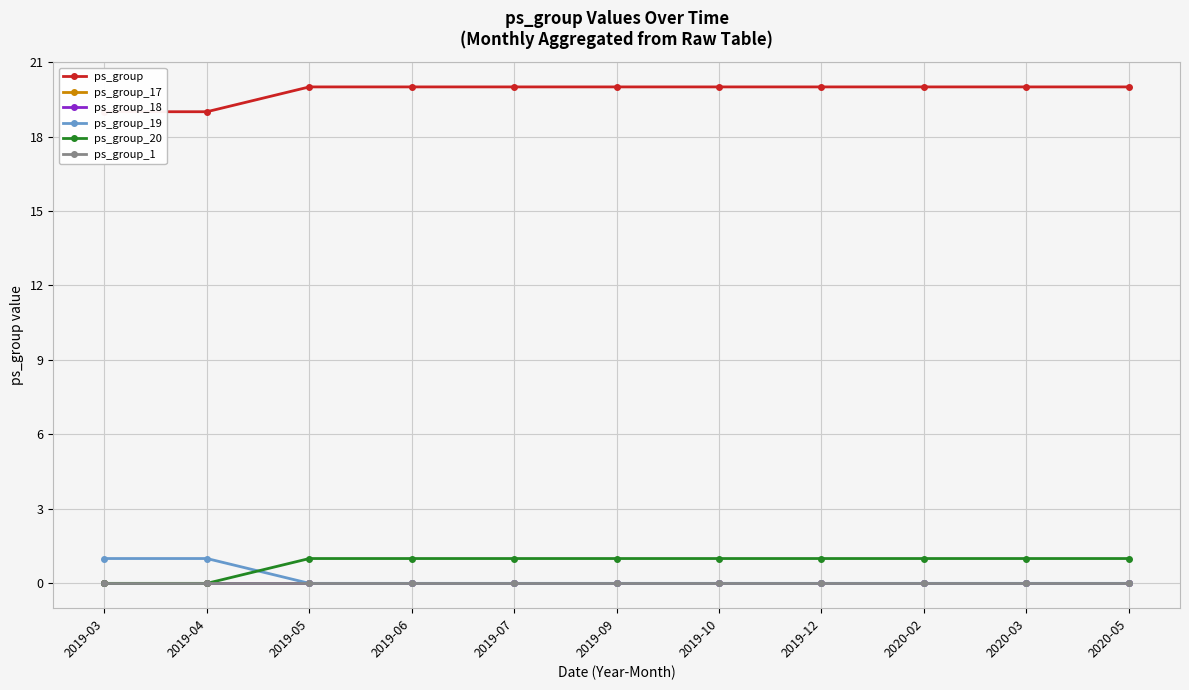

What is the difference between the highest and lowest values at 2019-06?

20